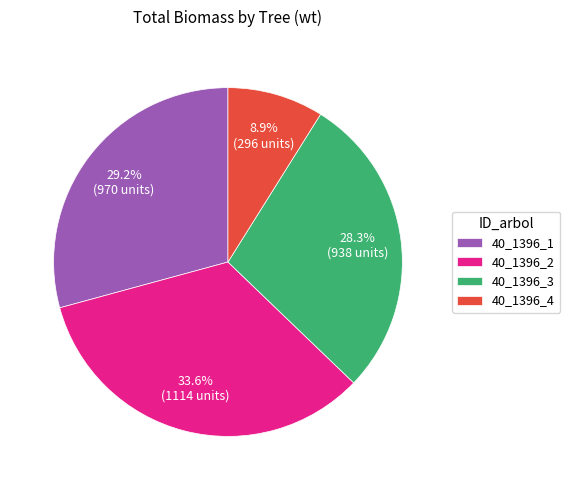

To the nearest percent, what is the difference between the 40_1396_3 and 40_1396_2 slice percentages?

5%